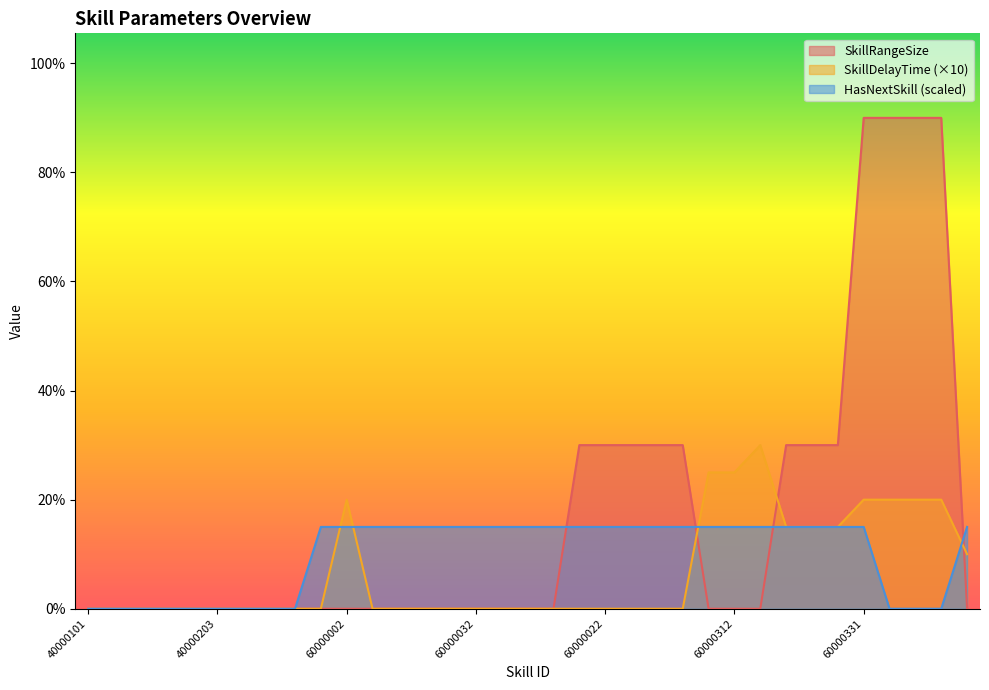

Rank the series at 60000322 from highest to lowest value.

SkillRangeSize, SkillDelayTime, NextSkillID